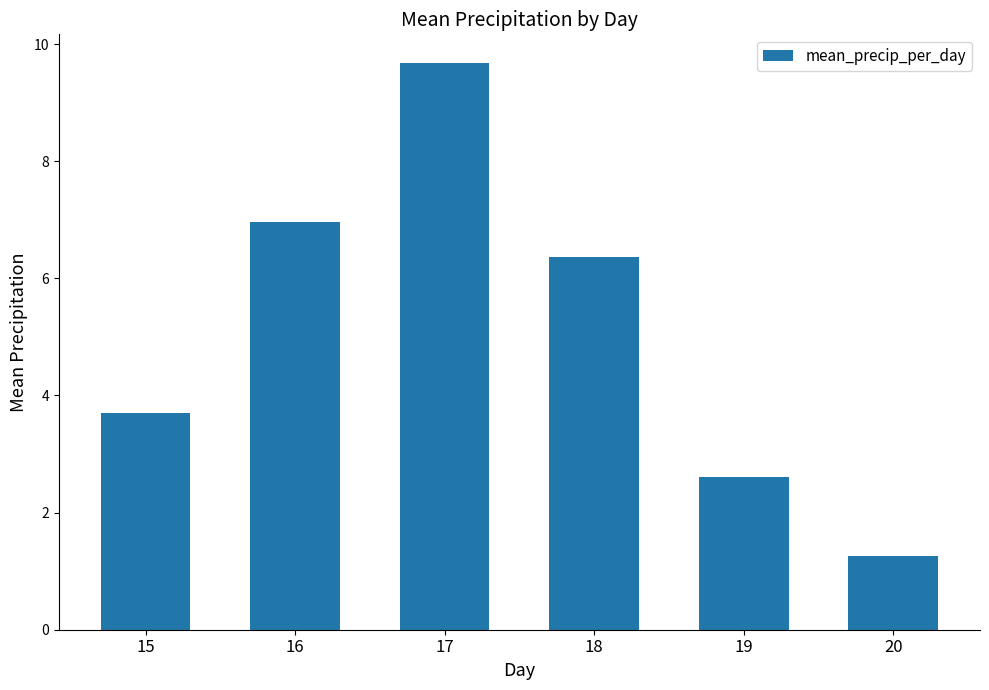

How many data points are less than 6?

3